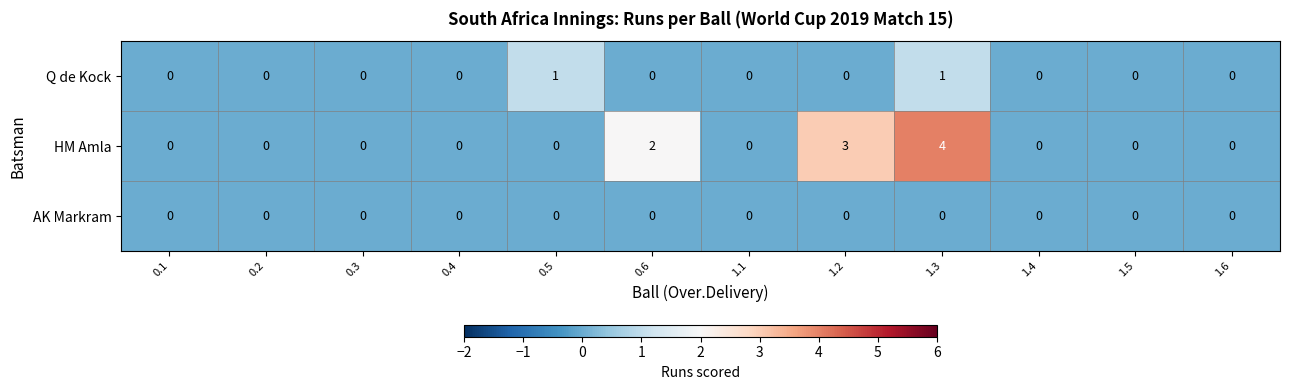

The value of AK Markram at 1.5 is 0. True or false?

True